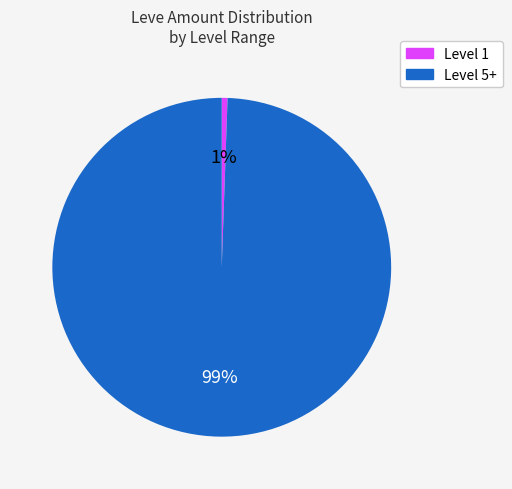

Do Level 1 and Level 5+ together represent more than half of the pie?

Yes